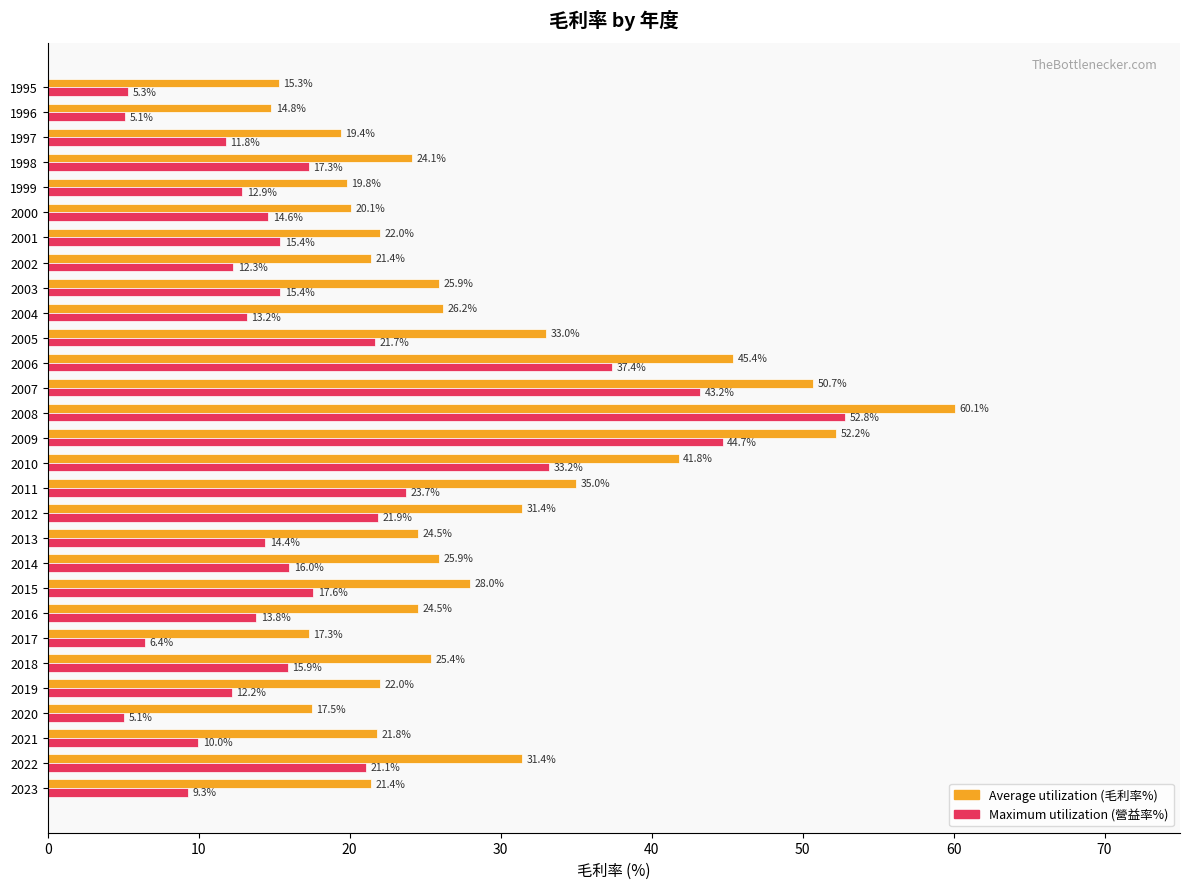

What is the difference between the highest and lowest values at 1999?

6.9